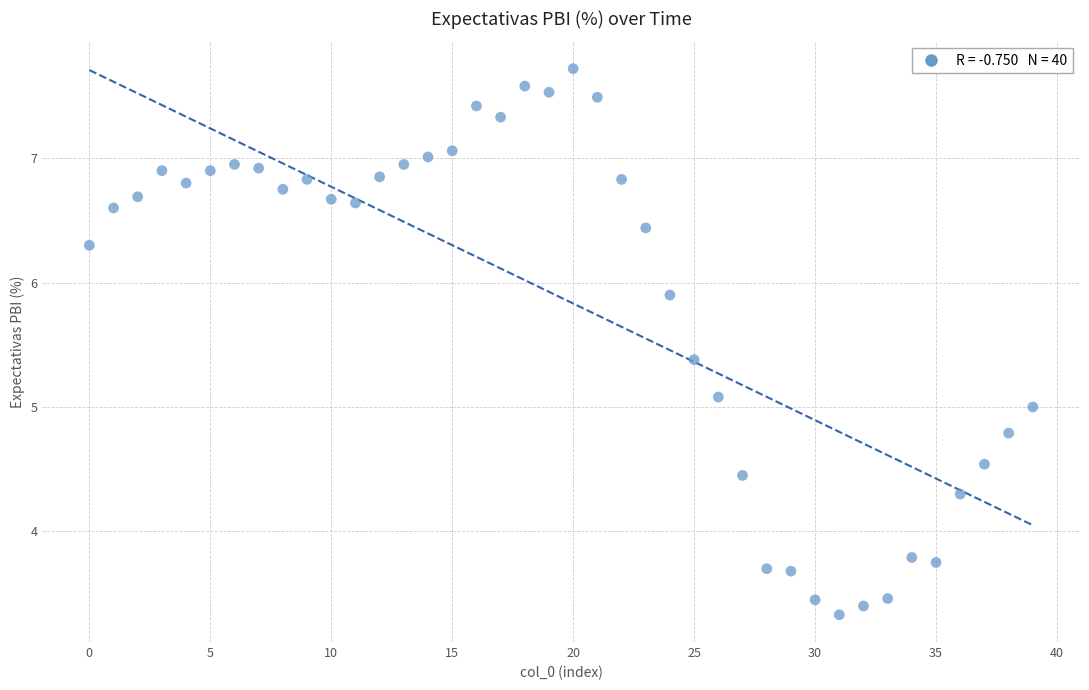

How many data points are displayed?

40